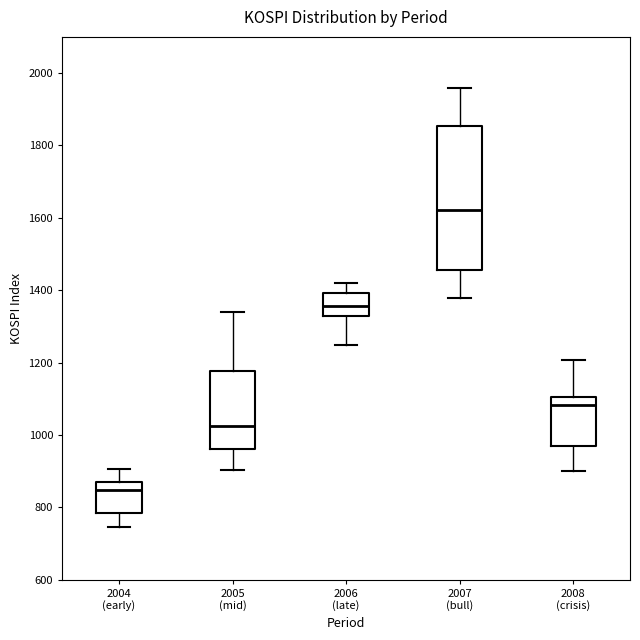

Which box's median line is the highest?

2007 (bull)